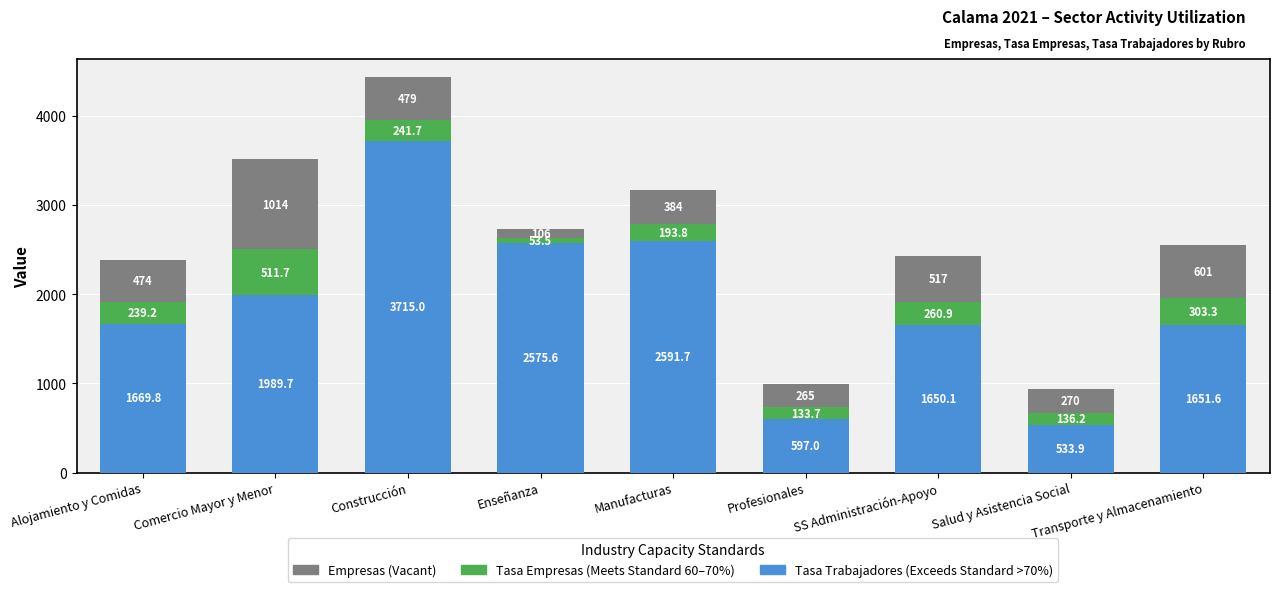

What is the total value across all series at Manufacturas?

3169.5